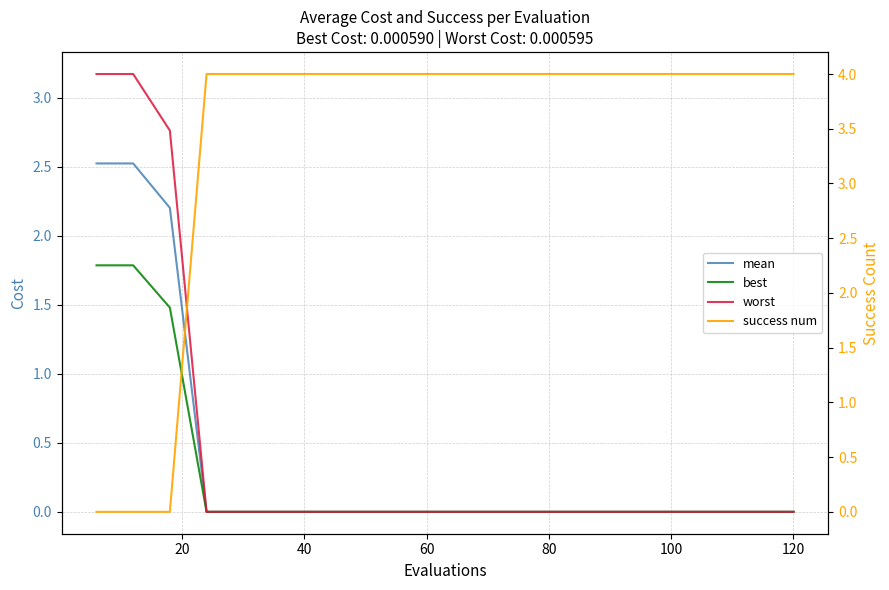

Does the chart display data point markers on the line(s)?

No